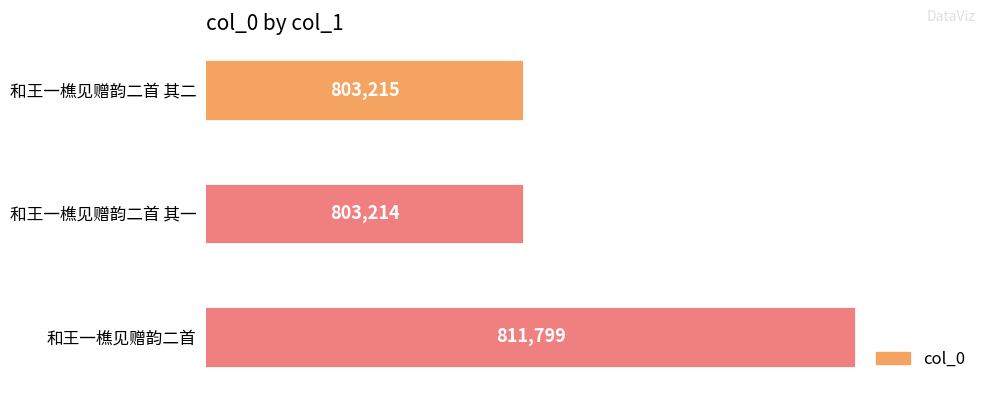

What is the difference between the maximum and minimum values?

8585